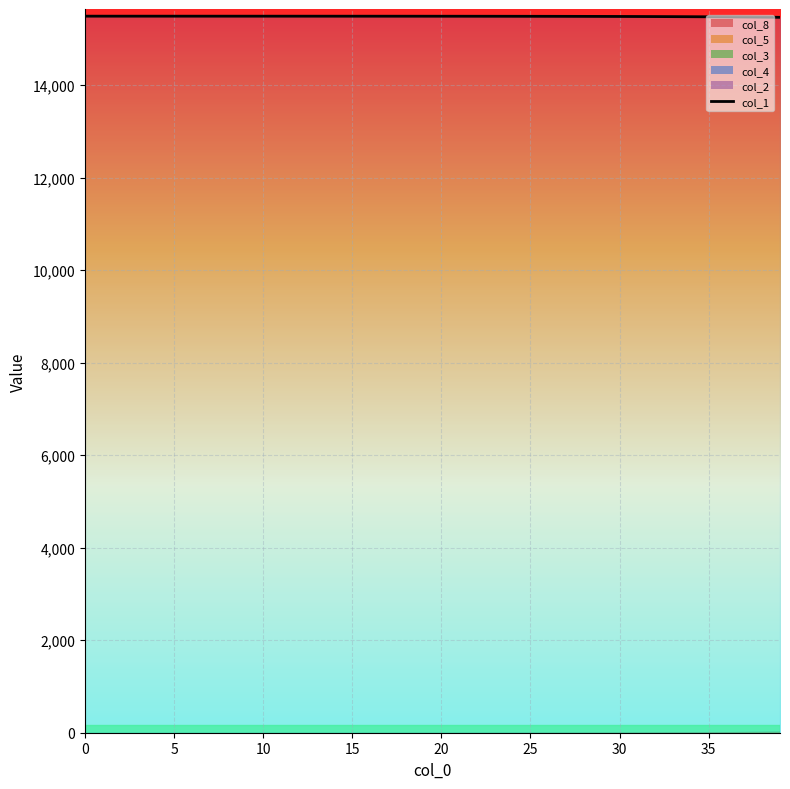

What is the lowest value of the col_1 series?

15468.0